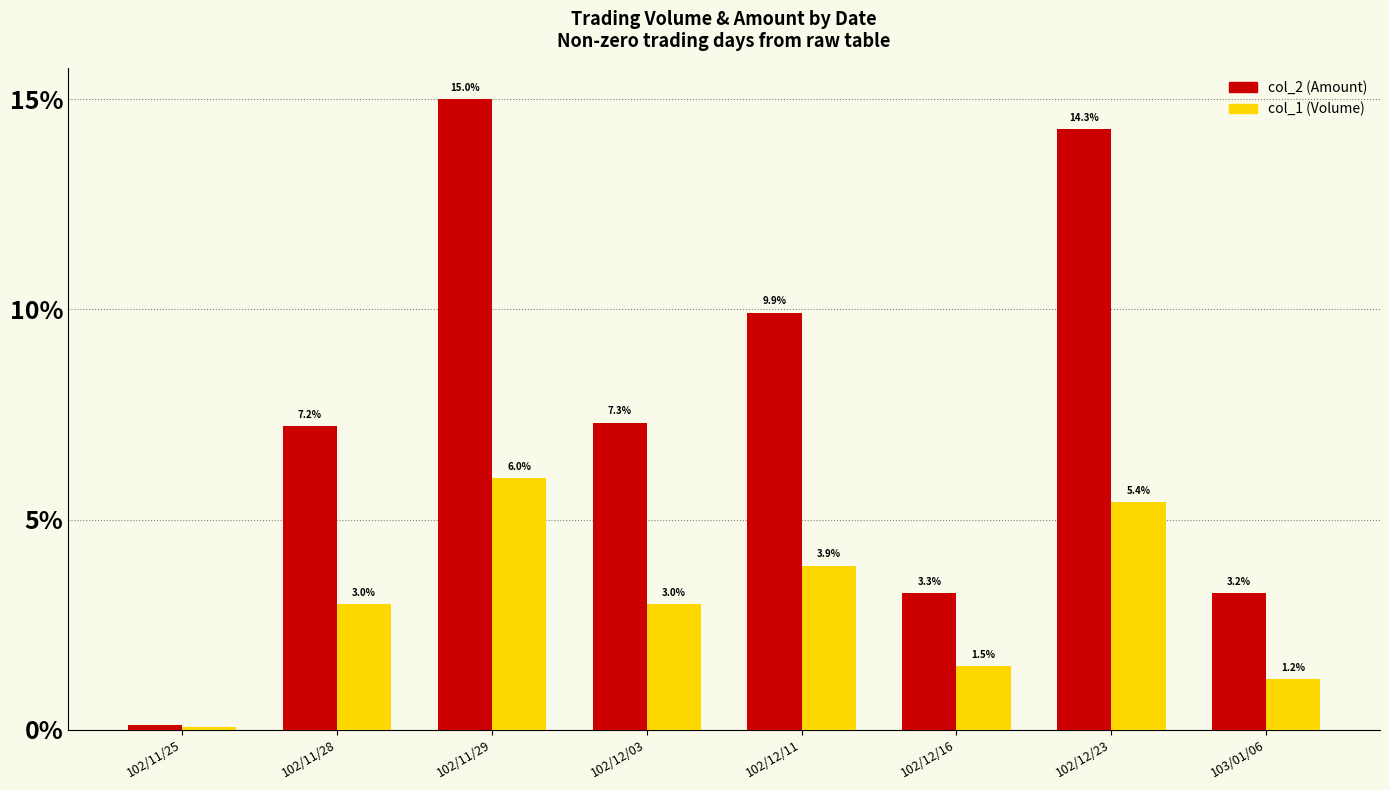

How many data points in col_2 (Amount) are less than 7?

3